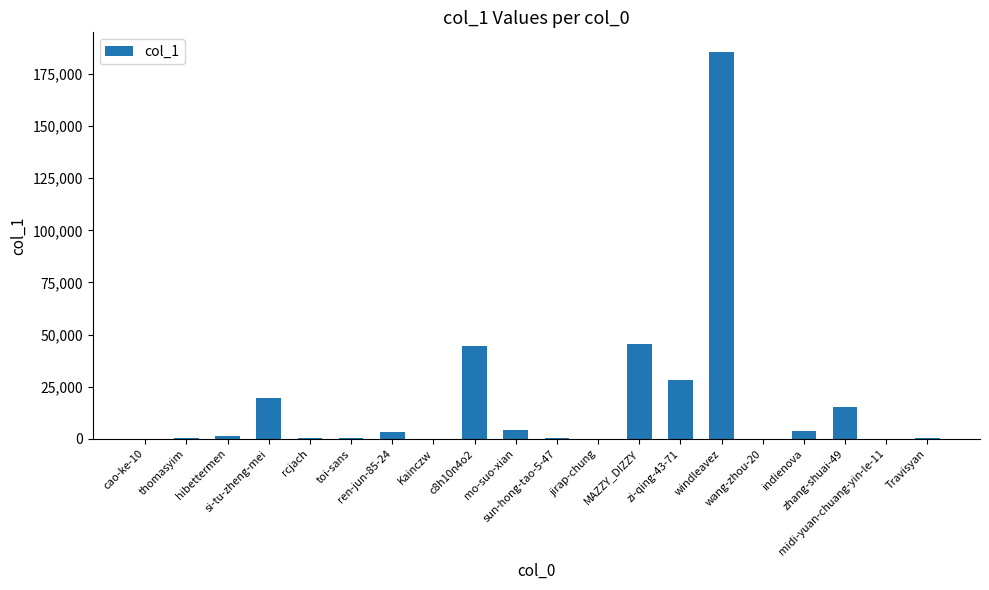

Are the bars grouped side by side (vs. stacked)?

No